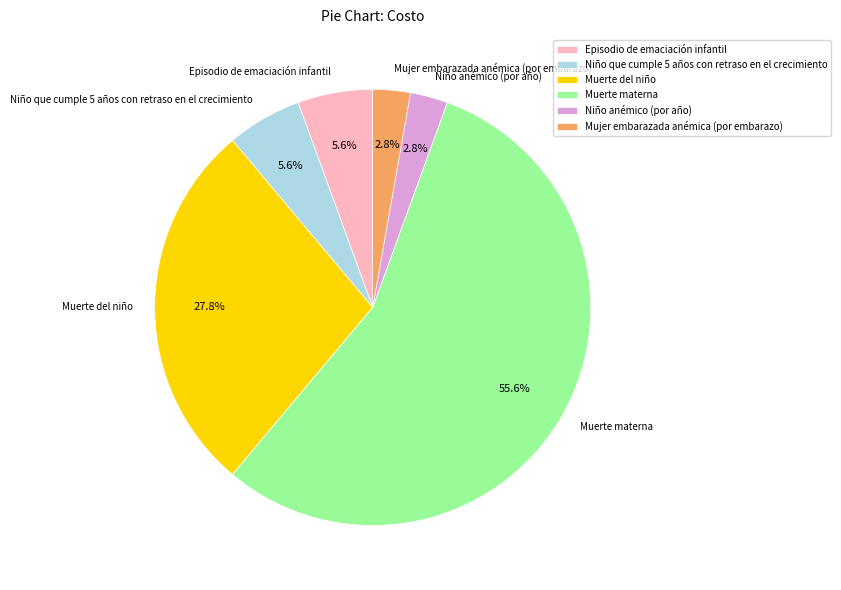

The Muerte materna slice represents 56% of the pie. True or false?

True